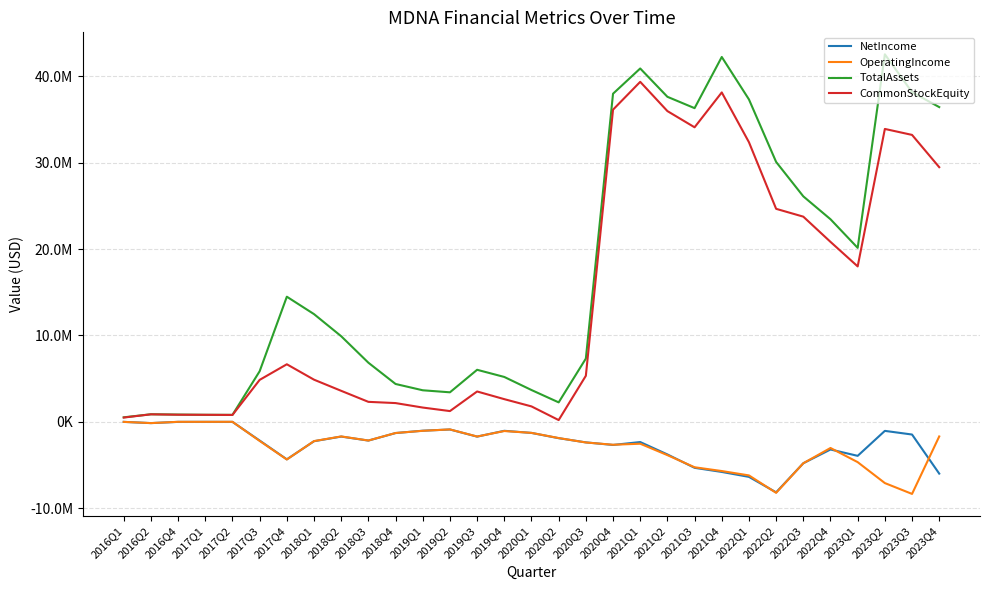

Count the number of data series in this chart.

4